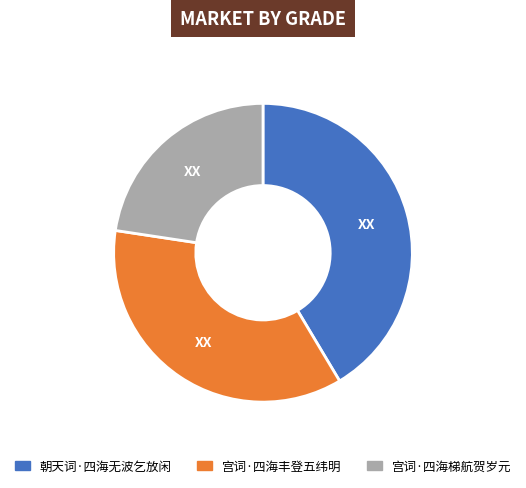

Is 宫词·四海梯航贺岁元 the majority of the pie?

No